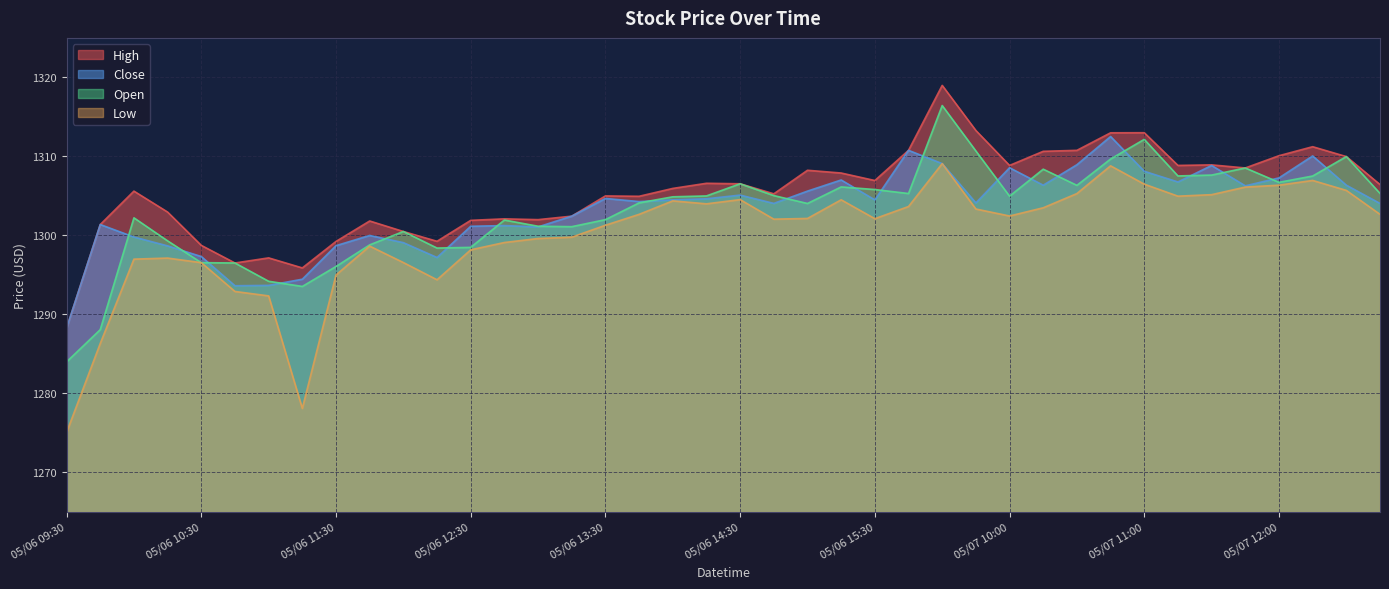

Does the chart display data point markers on the line(s)?

No